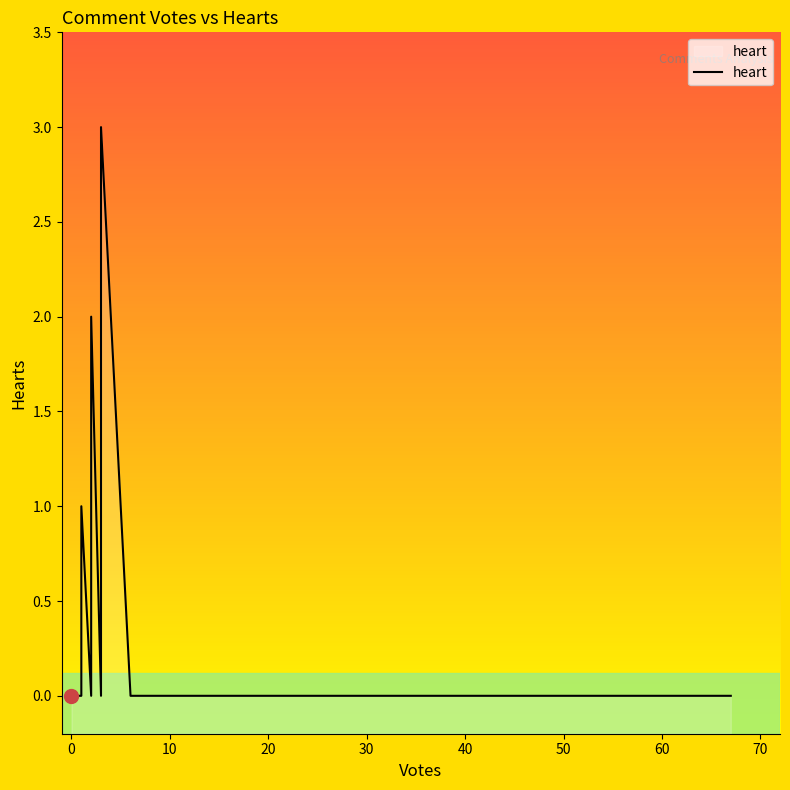

The chart shows a value of 0 at 0. True or false?

True